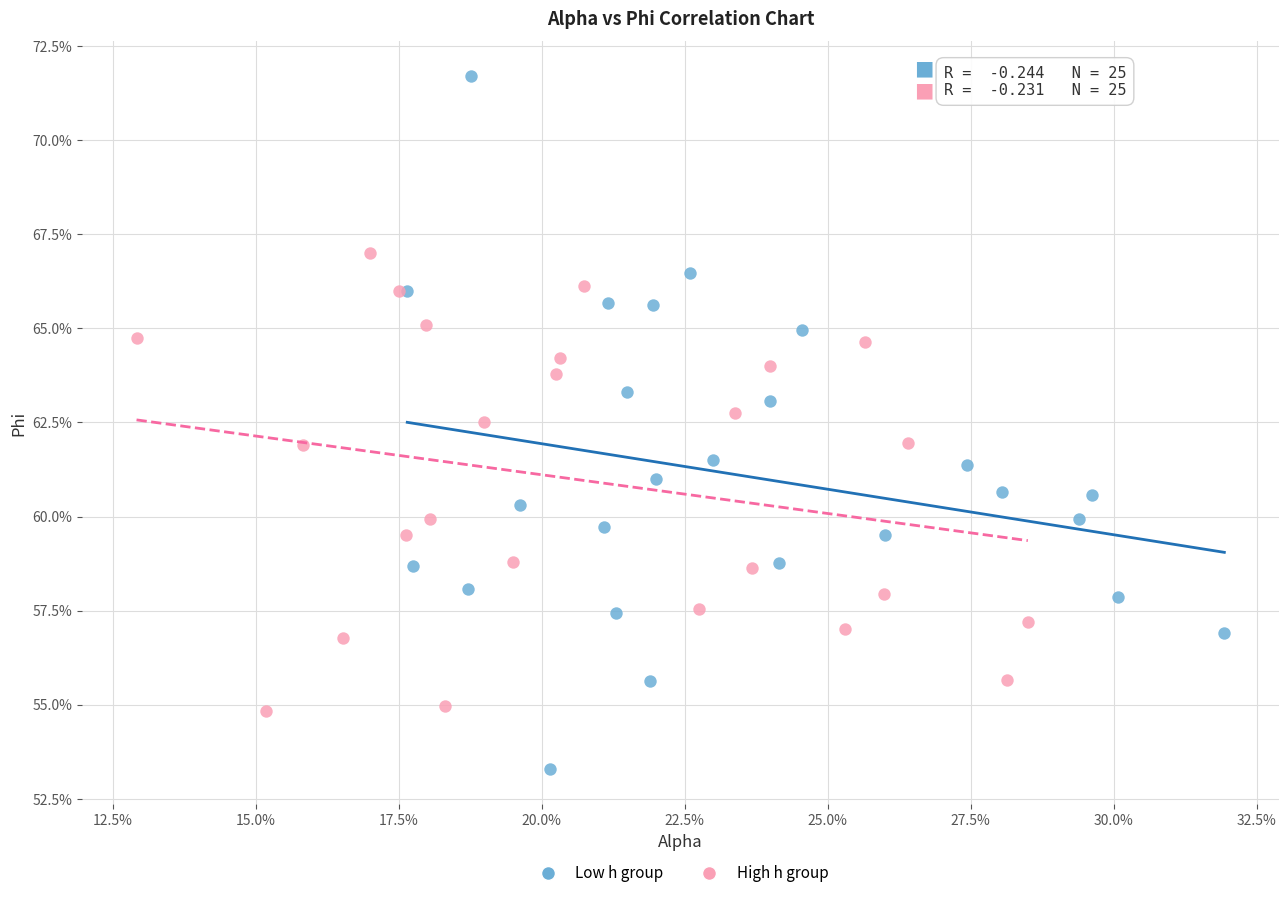

What are all the series names shown in the legend?

Low h group, High h group